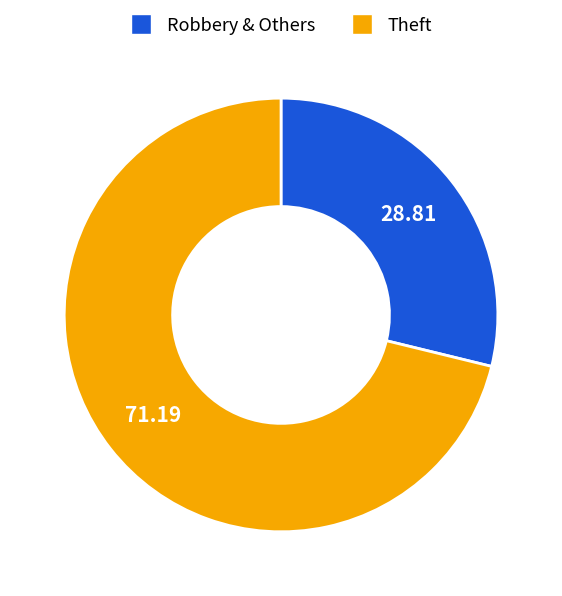

Does any single category account for the majority?

Yes